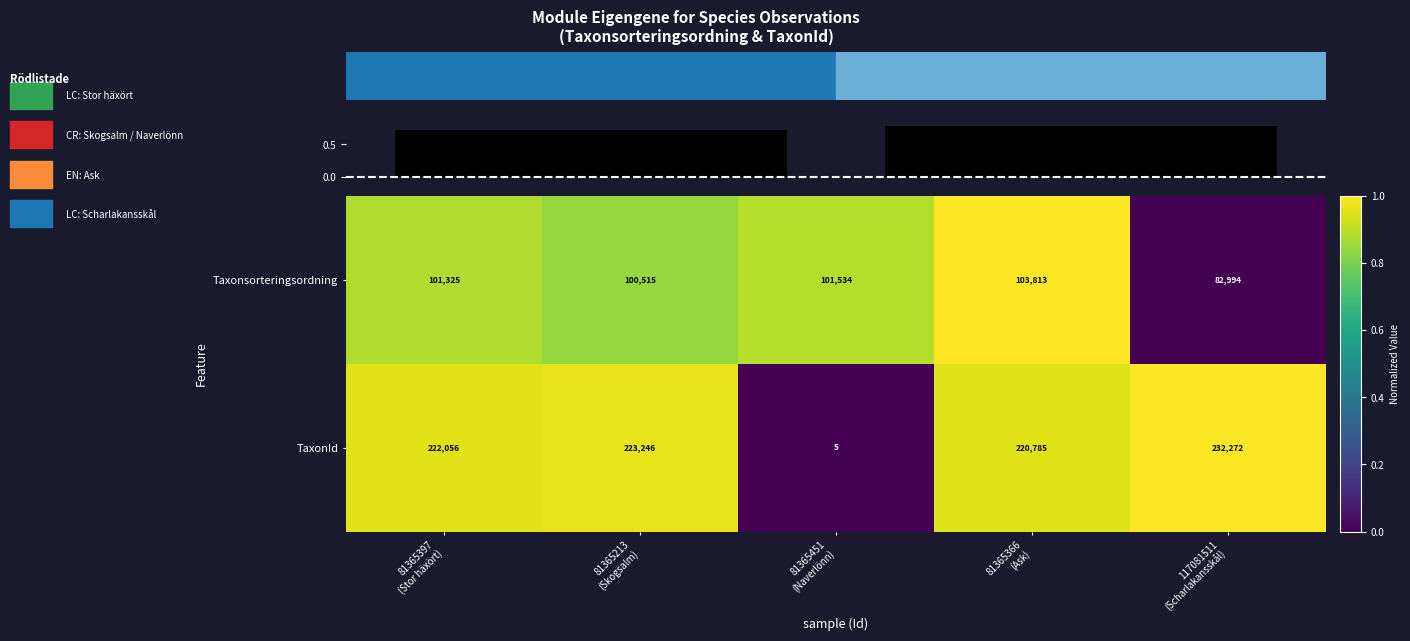

What is the sum of all Taxonsorteringsordning values?

490181